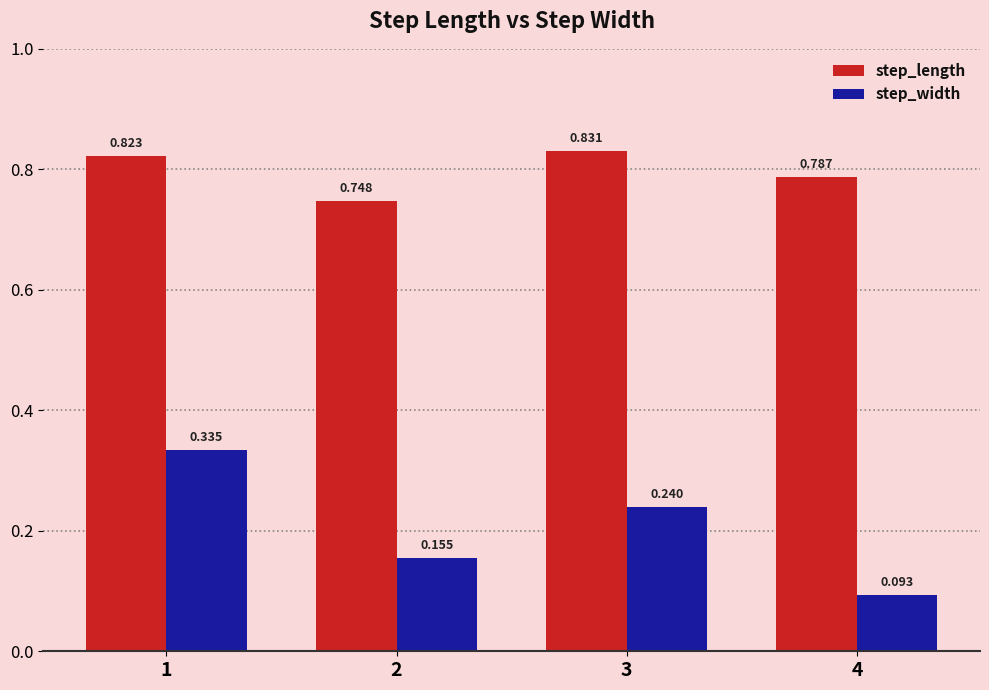

List the series in order of their peak value, highest first.

step_length, step_width